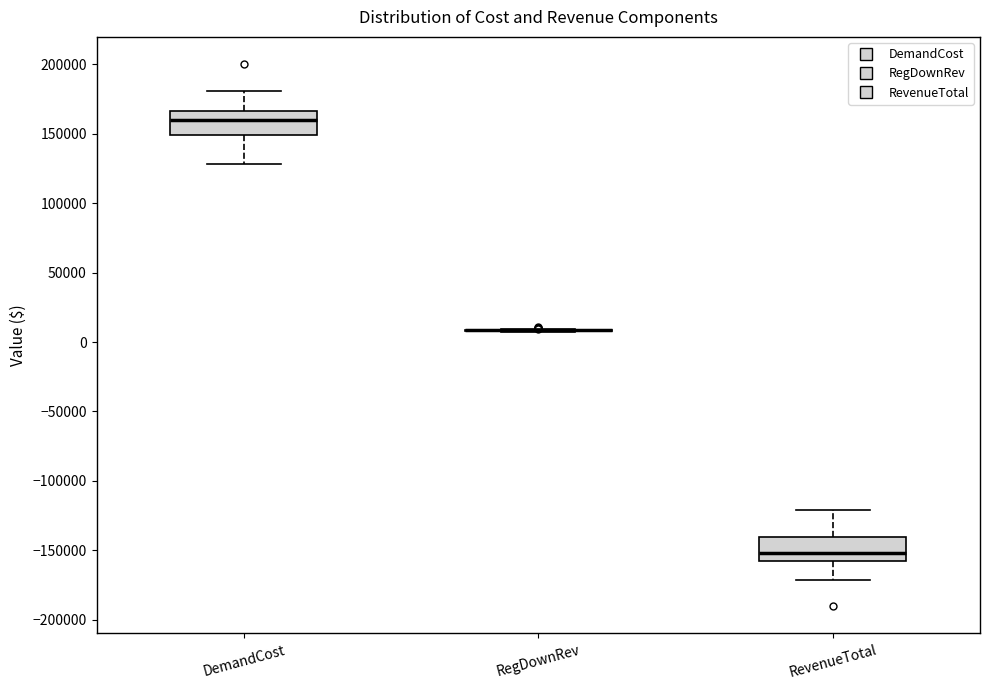

Reading left to right, transcribe this box plot: for each box, give where its median line is, the range the box spans, and where its two whiskers end, as read against the y-axis. The values are not printed on the chart, so give them approximately, as read against the axis.

DemandCost: median 160000, box 150000 to 165000, whiskers 130000 to 180000
RegDownRev: box collapsed to a line at 10000, whiskers 5000 to 10000
RevenueTotal: median -150000, box -160000 to -140000, whiskers -170000 to -120000